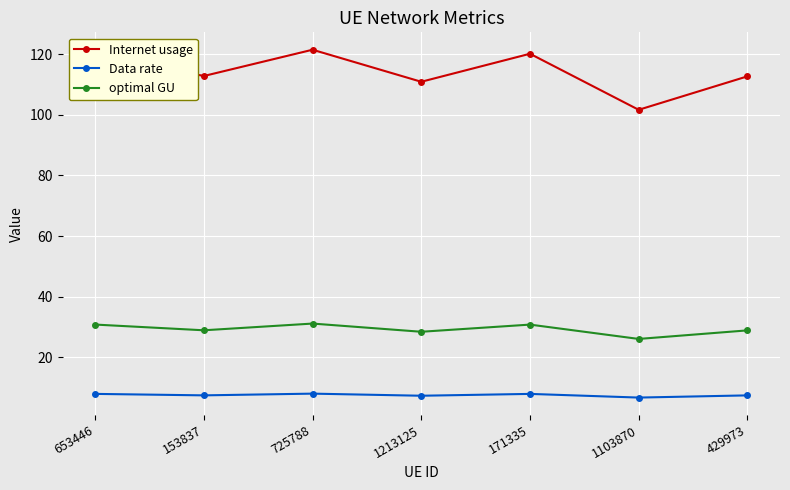

What is the value of the Data rate point at the 2nd from the left?

7.4